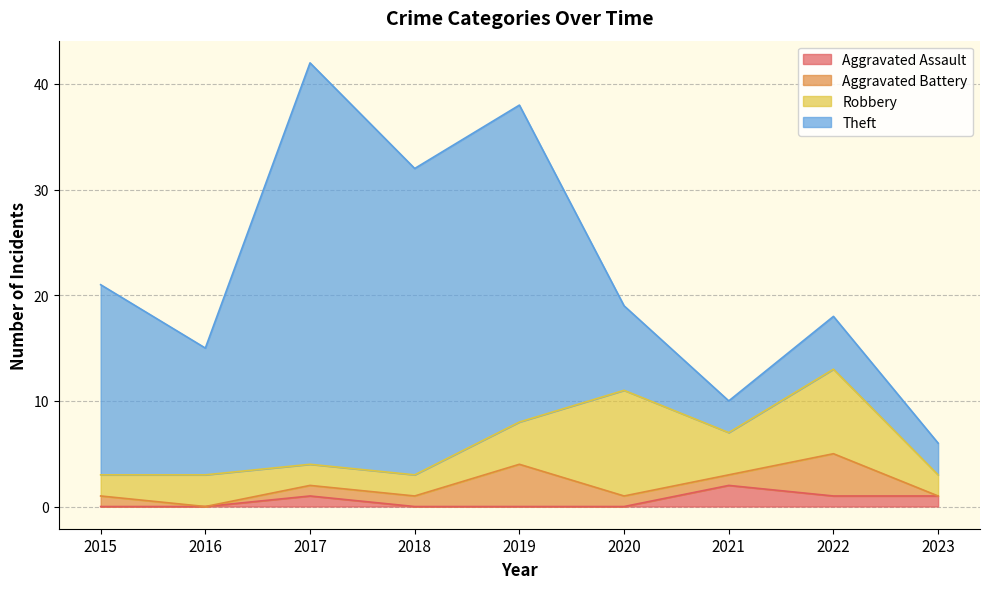

What is the greatest value displayed?

38